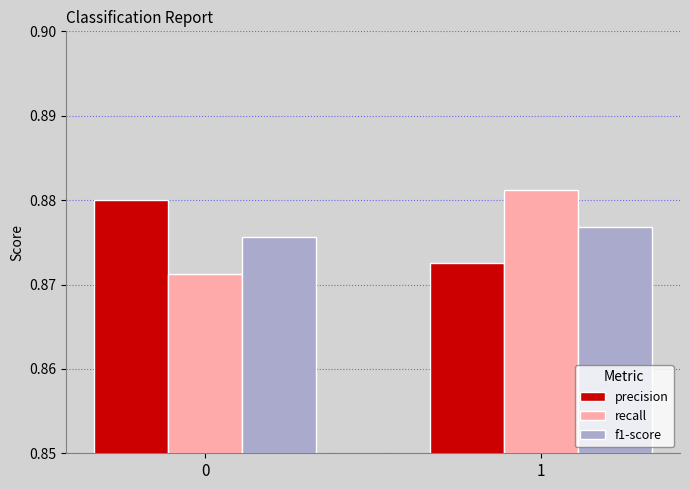

Rank the categories by recall value from lowest to highest.

0, 1